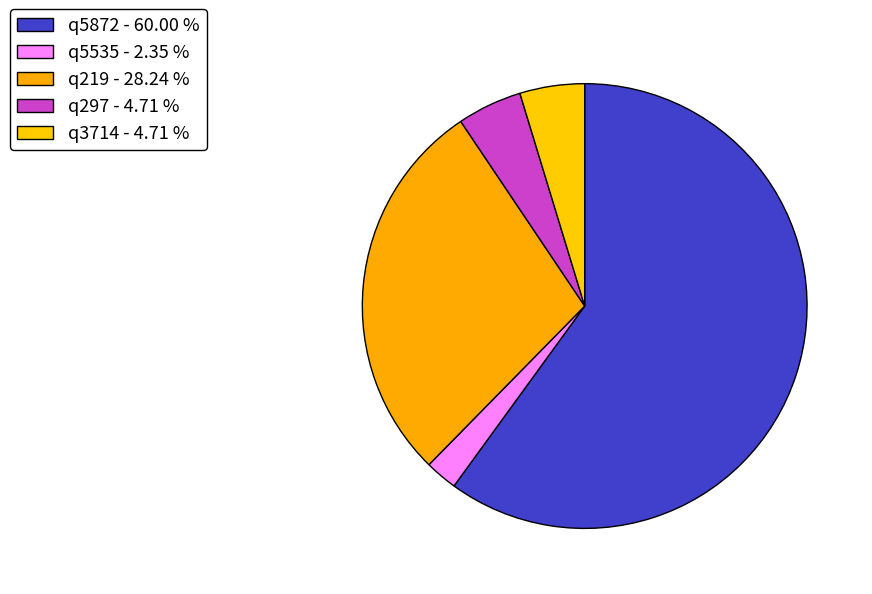

How many segments does this pie chart have?

5